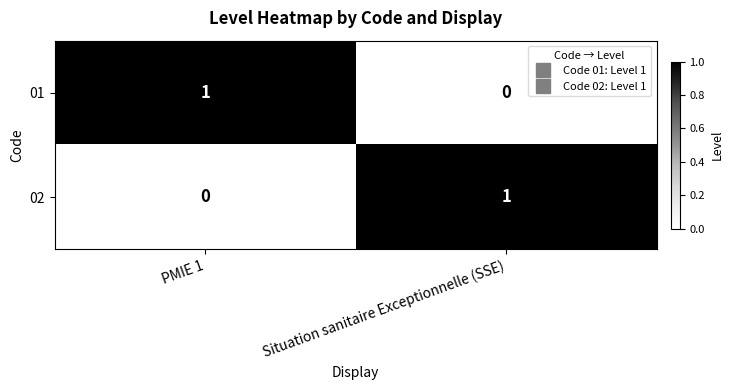

Is it true that 01 equals 0 at Situation sanitaire Exceptionnelle (SSE)?

True